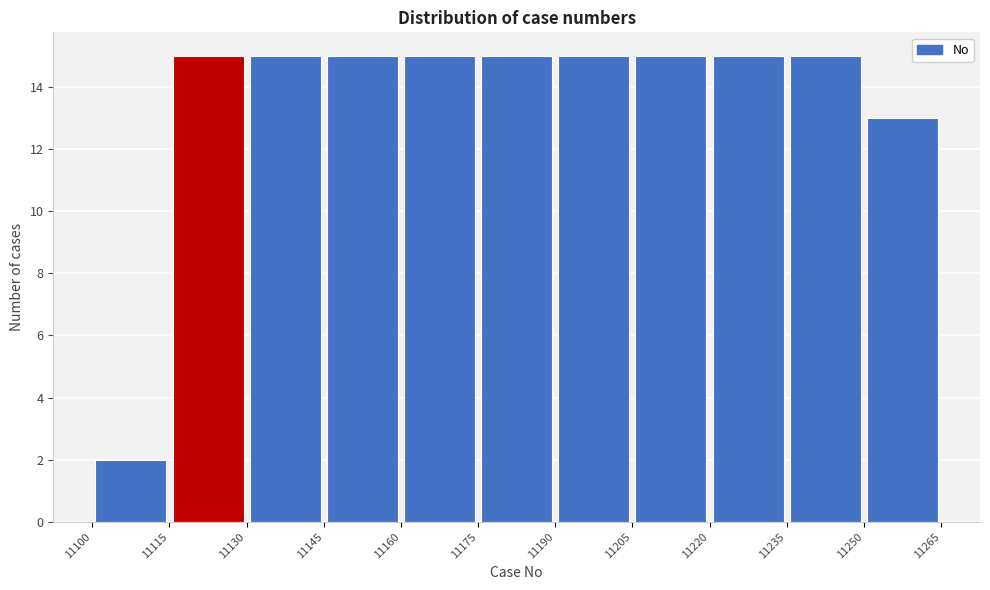

Reading left to right, list every bar in this chart as the range it spans on the x-axis followed by its height. The values are not printed on the chart, so give them approximately, as read against the axis.

11100 to 11115: 2
11115 to 11130: 15
11130 to 11145: 15
11145 to 11160: 15
11160 to 11175: 15
11175 to 11190: 15
11190 to 11205: 15
11205 to 11220: 15
11220 to 11235: 15
11235 to 11250: 15
11250 to 11265: 13